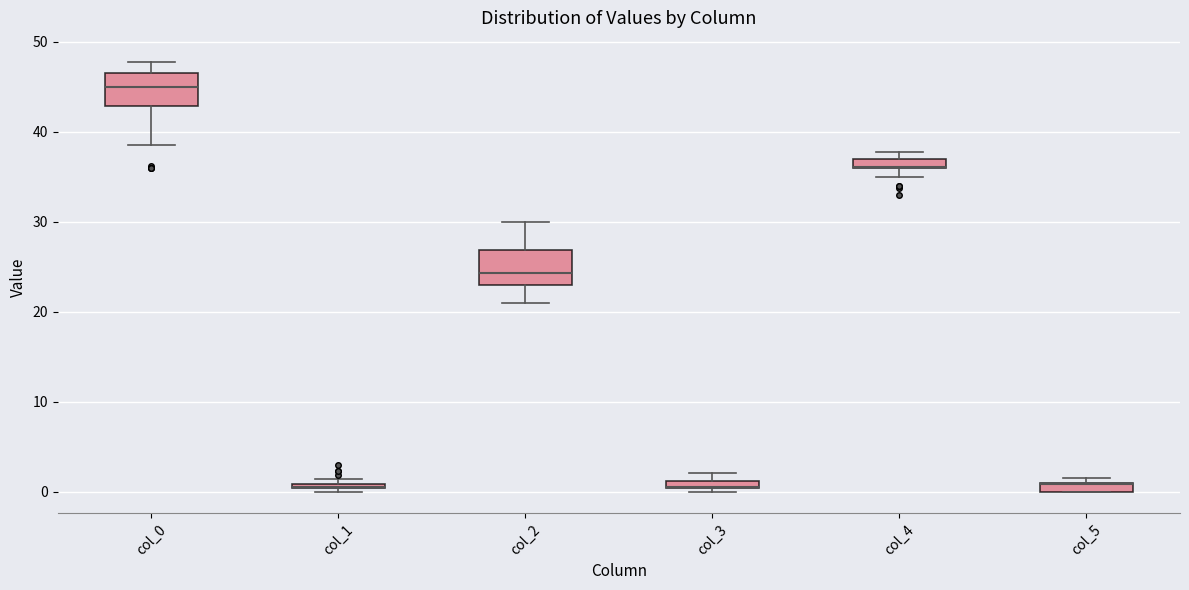

Where is the lower edge of the box for col_1 on the y-axis? The values are not printed on the chart, so give them approximately, as read against the axis.

0